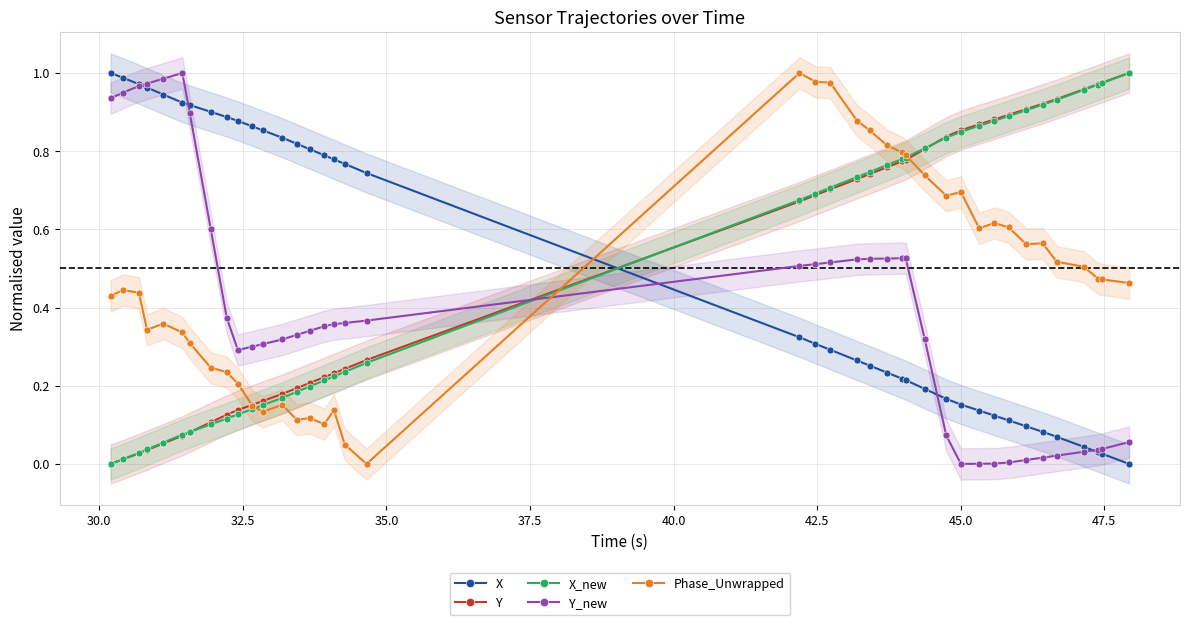

True or false: X_new and X cross at least once.

True